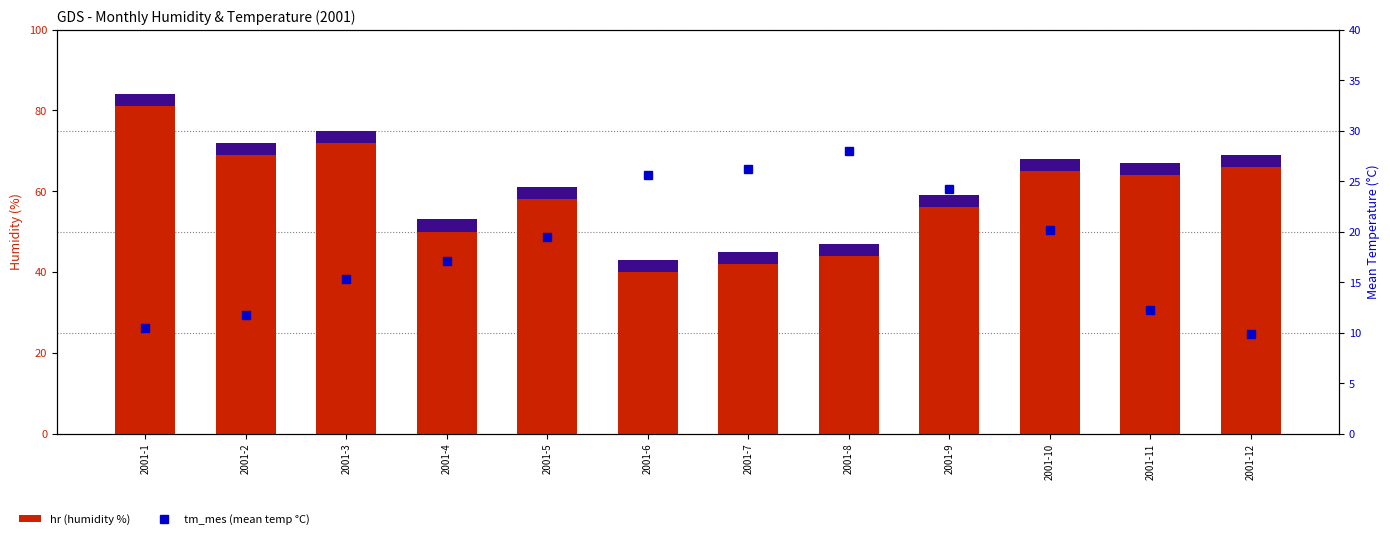

What is the value of the hr (humidity %) bar at the 1st from the left?

84.0